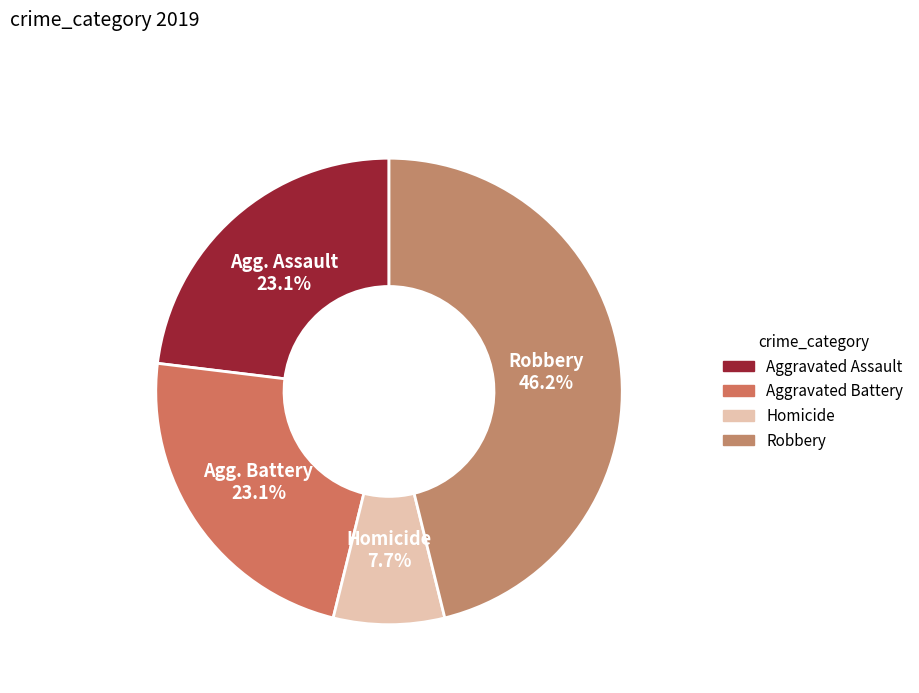

How many slices are in this pie chart?

4